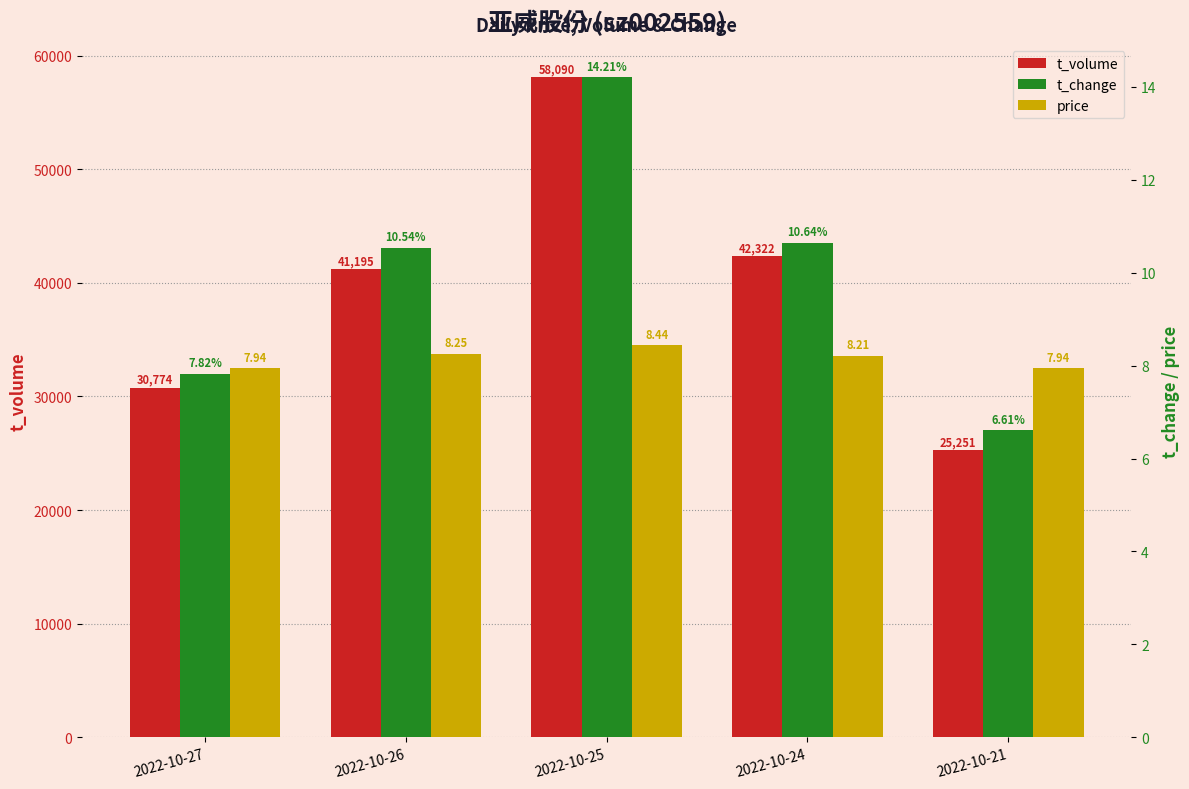

How many data points in t_volume are less than 41195?

2